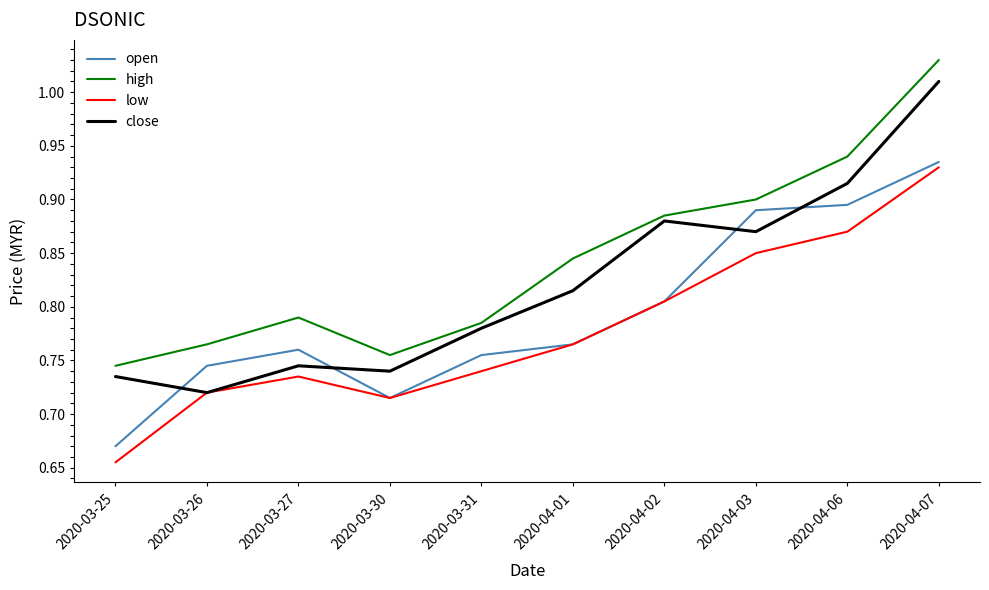

Which category has the lowest value in the high series?

2020-03-25